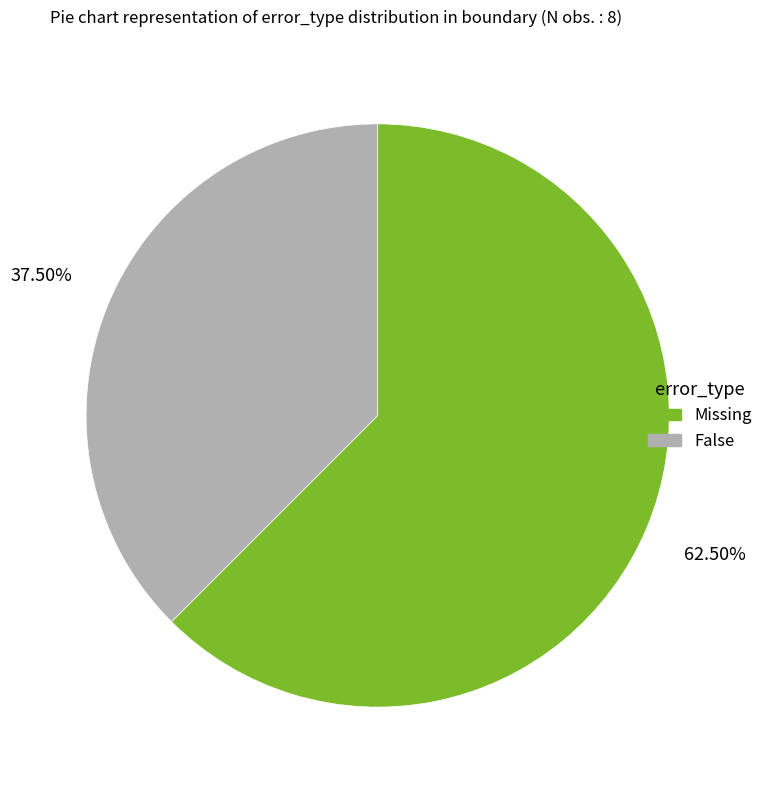

Rank the categories by value from lowest to highest.

False, Missing